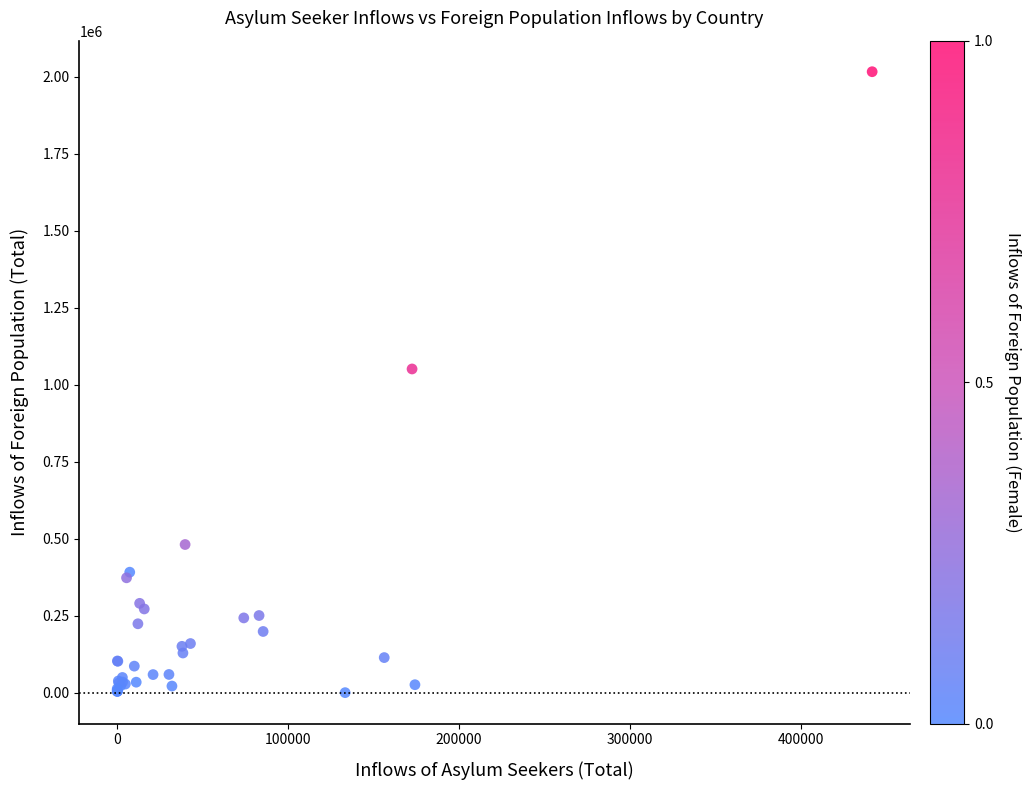

What Y value in the scatter plot is closest to 1008120?

1051031